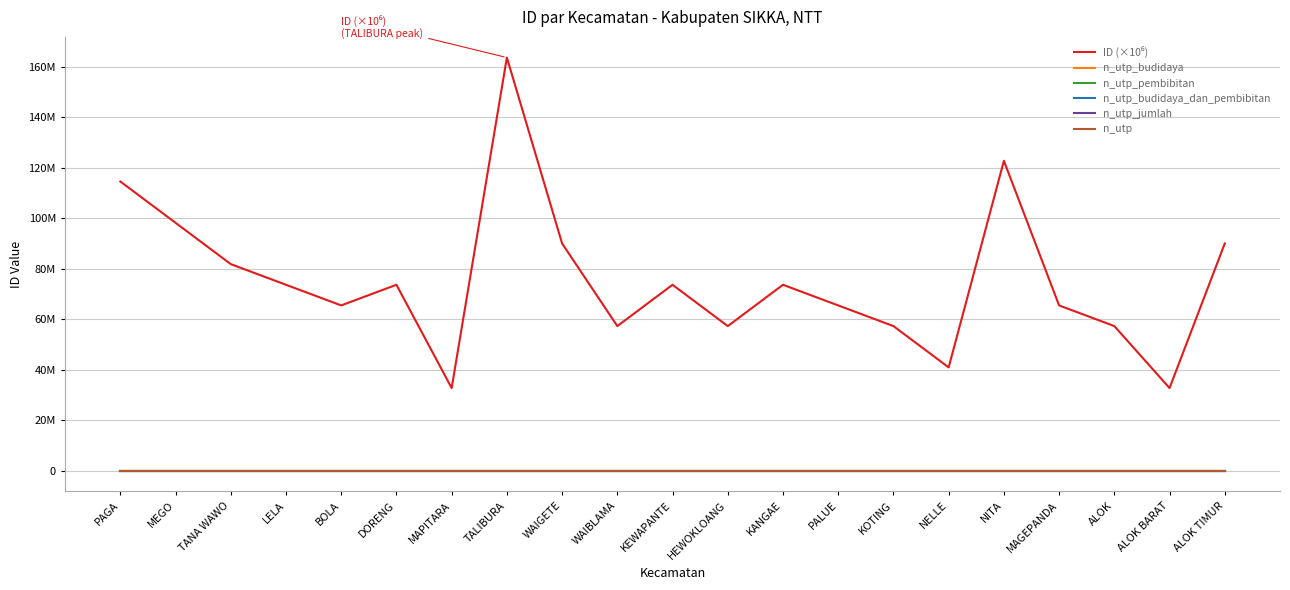

Reading left to right, what are all the values shown in this chart?

ID (×10⁶): PAGA=114486099	MEGO=98130786	TANA WAWO=81775992	LELA=73599246	BOLA=65421484	DORENG=73599093	MAPITARA=32710682	TALIBURA=163553170	WAIGETE=89954073	WAIBLAMA=57243438	KEWAPANTE=73597894	HEWOKLOANG=57242290	KANGAE=73597158	PALUE=65419628	KOTING=57242122	NELLE=40887200	NITA=122661450	MAGEPANDA=65419348	ALOK=57241877	ALOK BARAT=32709770	ALOK TIMUR=89953006
n_utp_budidaya: PAGA=0	MEGO=0	TANA WAWO=0	LELA=0	BOLA=0	DORENG=0	MAPITARA=0	TALIBURA=0	WAIGETE=0	WAIBLAMA=0	KEWAPANTE=0	HEWOKLOANG=0	KANGAE=0	PALUE=0	KOTING=0	NELLE=0	NITA=0	MAGEPANDA=0	ALOK=0	ALOK BARAT=0	ALOK TIMUR=0
n_utp_pembibitan: PAGA=0	MEGO=0	TANA WAWO=0	LELA=0	BOLA=0	DORENG=0	MAPITARA=0	TALIBURA=0	WAIGETE=0	WAIBLAMA=0	KEWAPANTE=0	HEWOKLOANG=0	KANGAE=0	PALUE=0	KOTING=0	NELLE=0	NITA=0	MAGEPANDA=0	ALOK=0	ALOK BARAT=0	ALOK TIMUR=0
n_utp_budidaya_dan_pembibitan: PAGA=0	MEGO=0	TANA WAWO=0	LELA=0	BOLA=0	DORENG=0	MAPITARA=0	TALIBURA=0	WAIGETE=0	WAIBLAMA=0	KEWAPANTE=0	HEWOKLOANG=0	KANGAE=0	PALUE=0	KOTING=0	NELLE=0	NITA=0	MAGEPANDA=0	ALOK=0	ALOK BARAT=0	ALOK TIMUR=0
n_utp_jumlah: PAGA=0	MEGO=0	TANA WAWO=0	LELA=0	BOLA=0	DORENG=0	MAPITARA=0	TALIBURA=0	WAIGETE=0	WAIBLAMA=0	KEWAPANTE=0	HEWOKLOANG=0	KANGAE=0	PALUE=0	KOTING=0	NELLE=0	NITA=0	MAGEPANDA=0	ALOK=0	ALOK BARAT=0	ALOK TIMUR=0
n_utp: PAGA=0	MEGO=0	TANA WAWO=0	LELA=0	BOLA=0	DORENG=0	MAPITARA=0	TALIBURA=0	WAIGETE=0	WAIBLAMA=0	KEWAPANTE=0	HEWOKLOANG=0	KANGAE=0	PALUE=0	KOTING=0	NELLE=0	NITA=0	MAGEPANDA=0	ALOK=0	ALOK BARAT=0	ALOK TIMUR=0